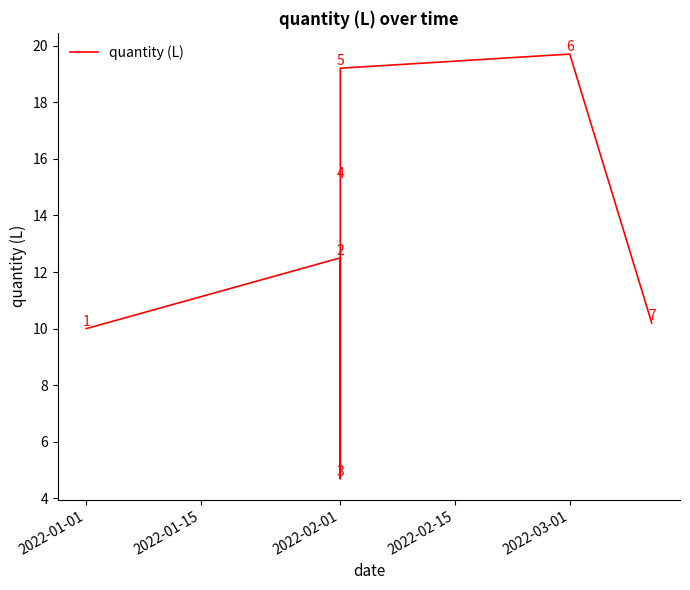

The chart shows a value of 15.0 at 2022-01-01. True or false?

False